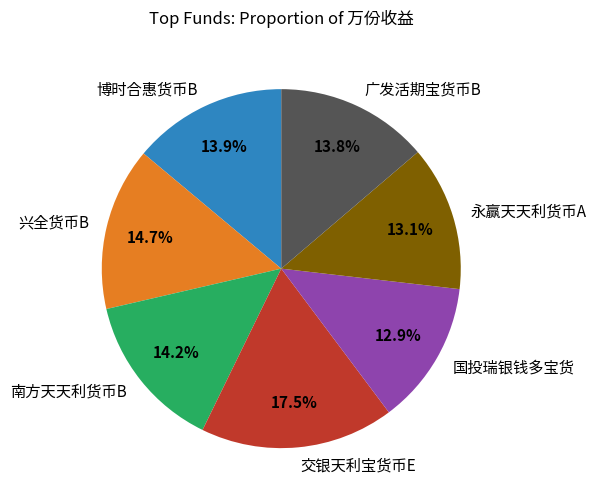

Is there any slice that represents more than half of the pie?

No